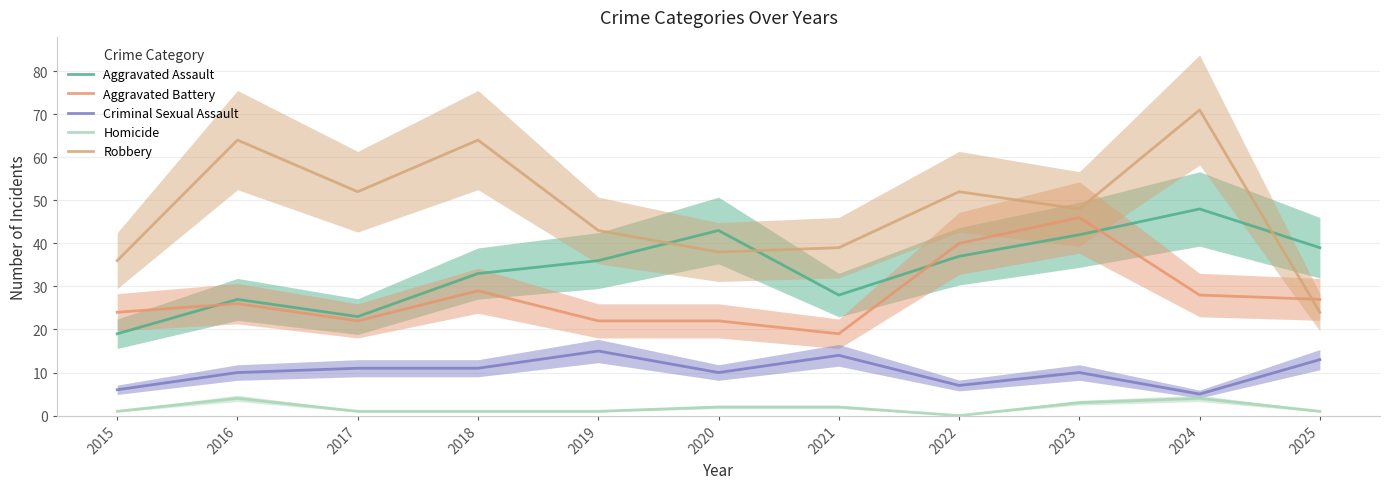

Does the chart have visible grid lines?

Yes